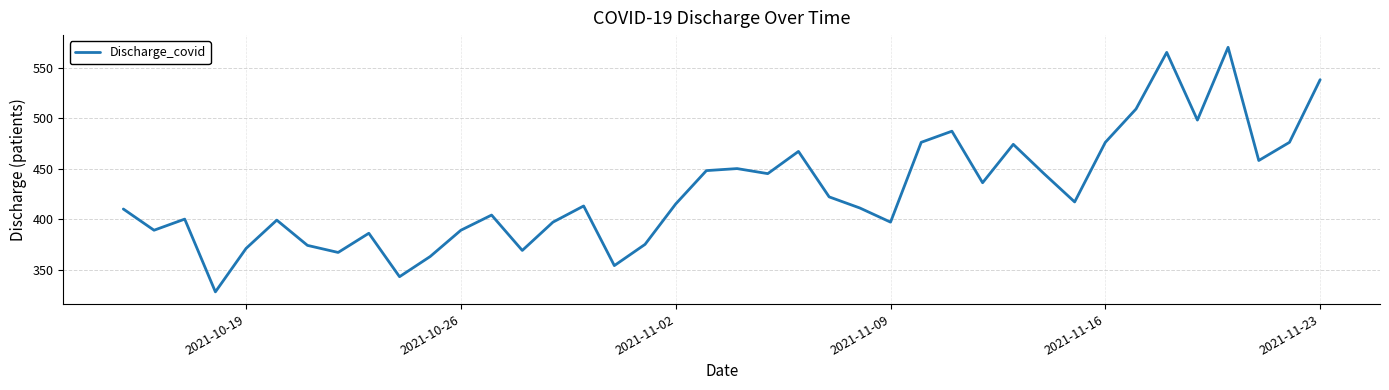

What is the maximum value shown in the chart?

570